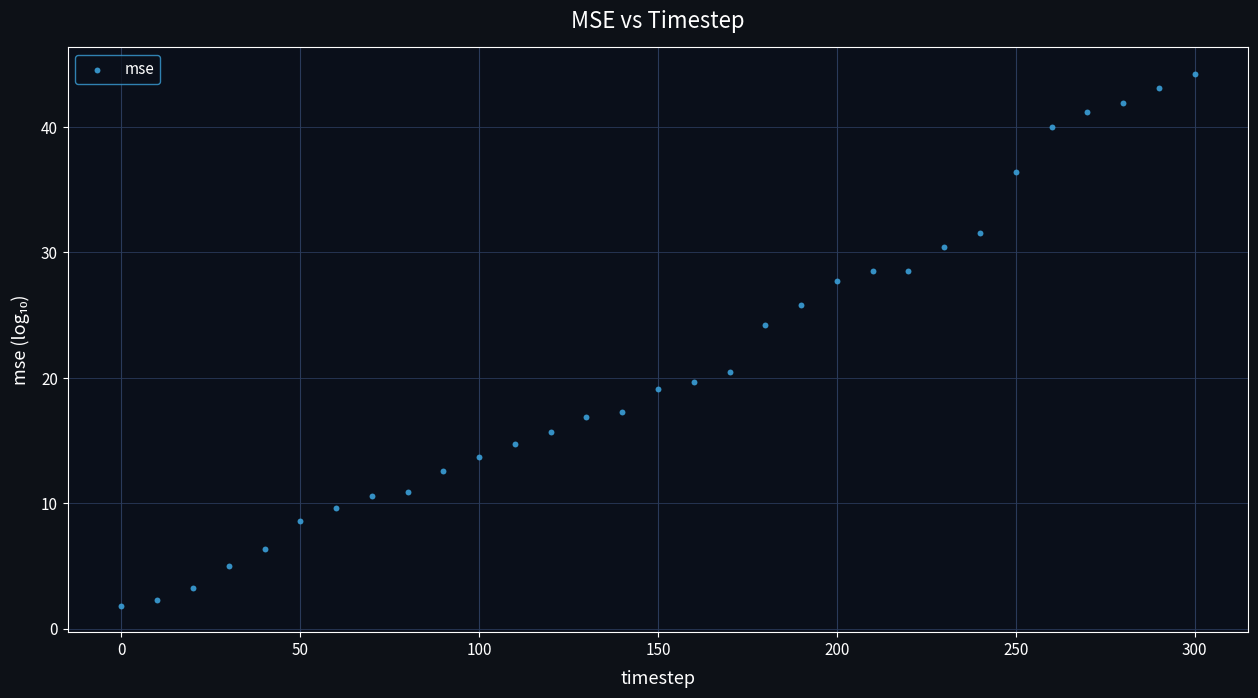

What Y value in the scatter plot is closest to 23?

24.2